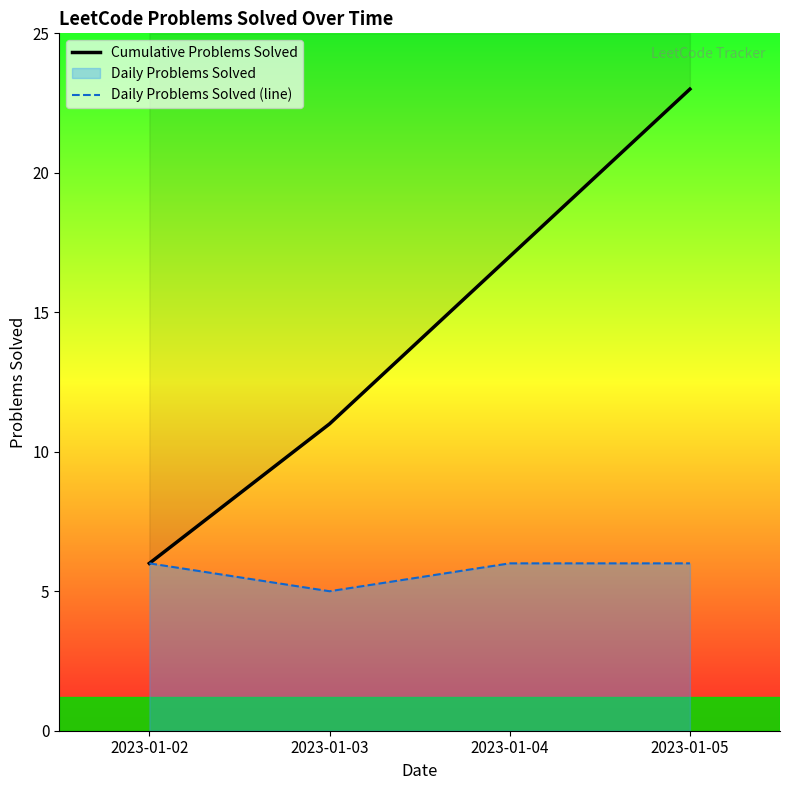

Reading left to right, what are all the values shown in this chart?

Cumulative Problems Solved: 6	11	17	23
Daily Problems Solved (line): 6	5	6	6